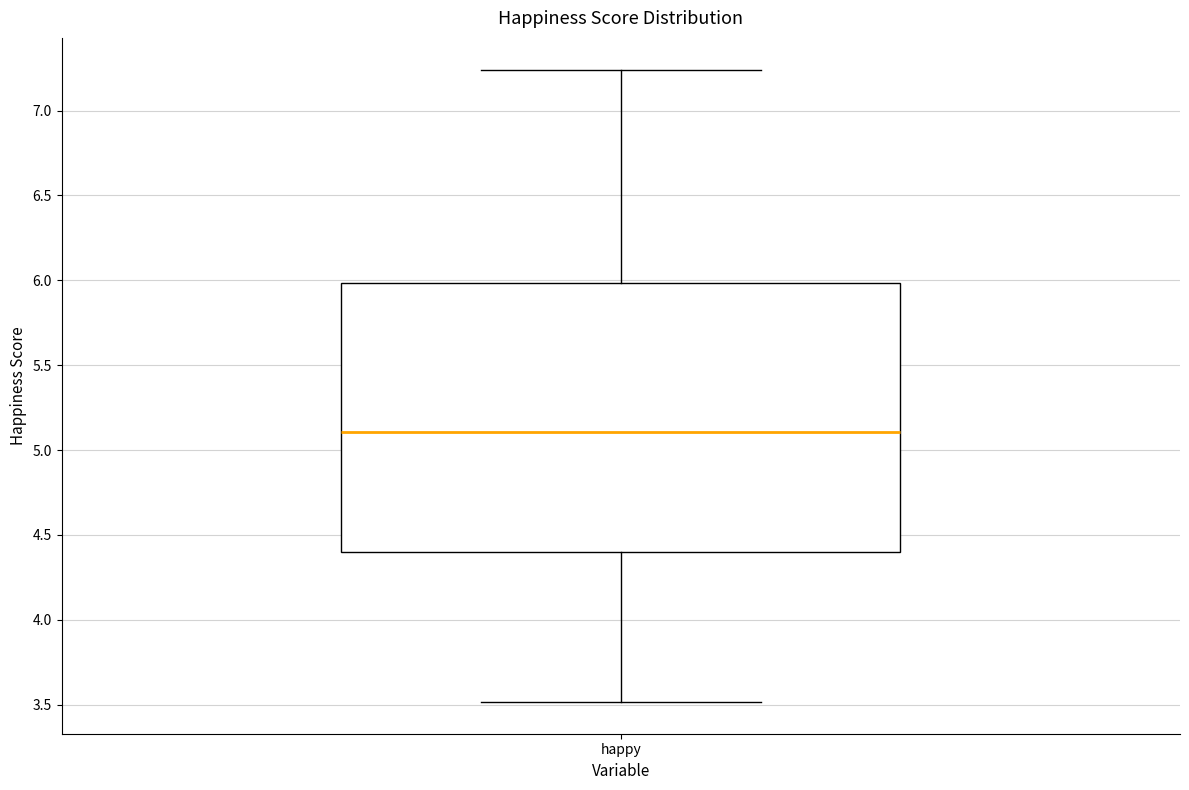

Read this box plot against the y-axis: the position of the median line, the range covered by the box, and the ends of both whiskers. The values are not printed on the chart, so give them approximately, as read against the axis.

median 5.10, box 4.40 to 6.00, whiskers 3.50 to 7.25